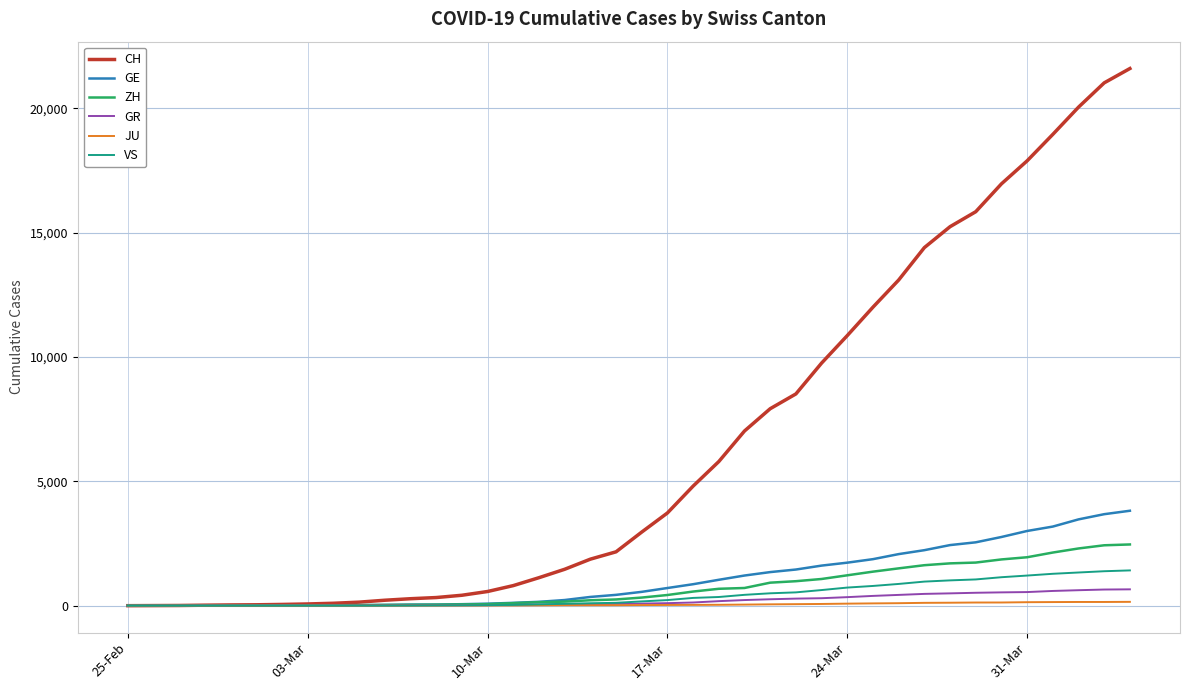

Which series has the largest range (max minus min)?

CH